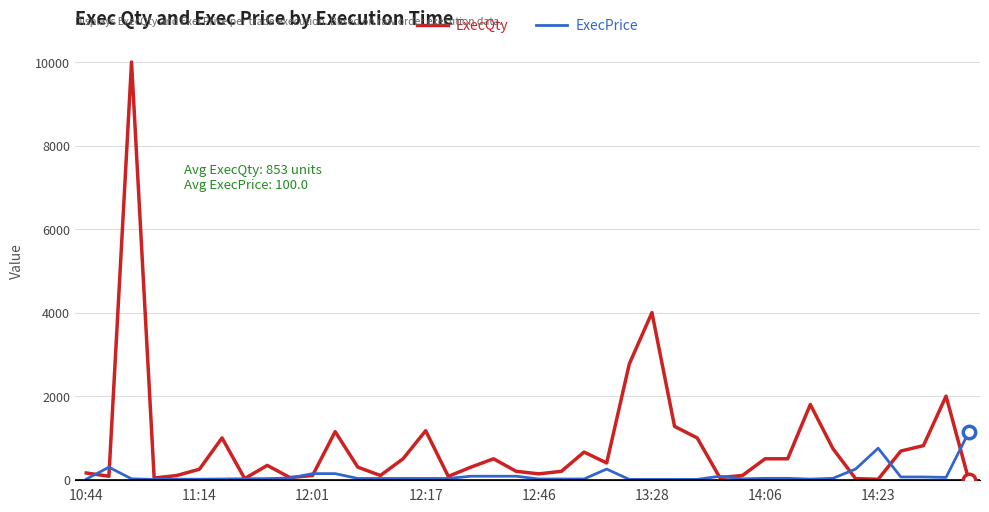

At how many categories does at least one series exceed 7243?

1